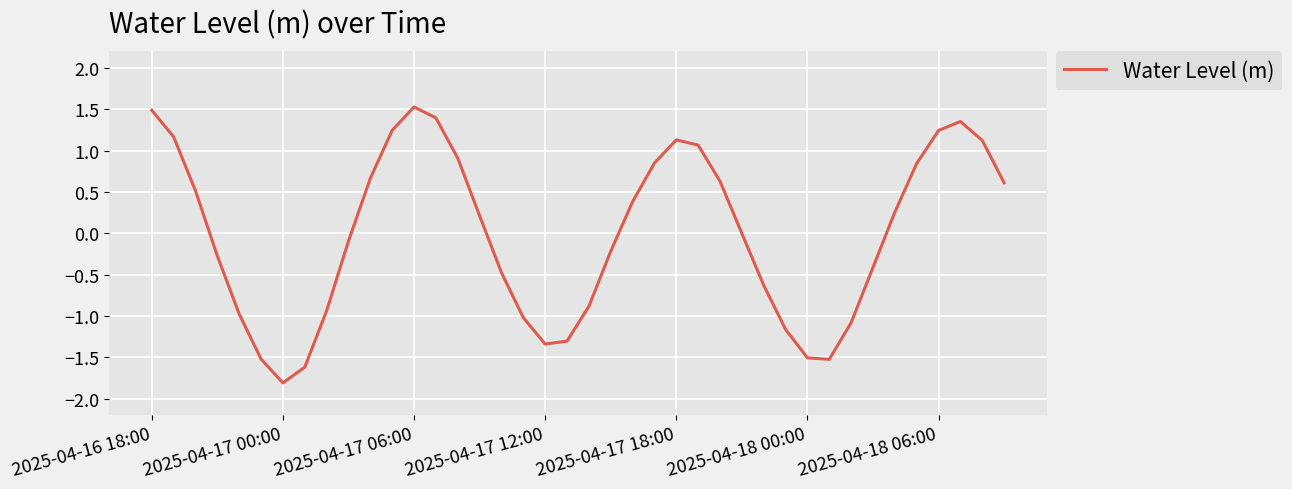

What is the smallest value displayed?

-1.8